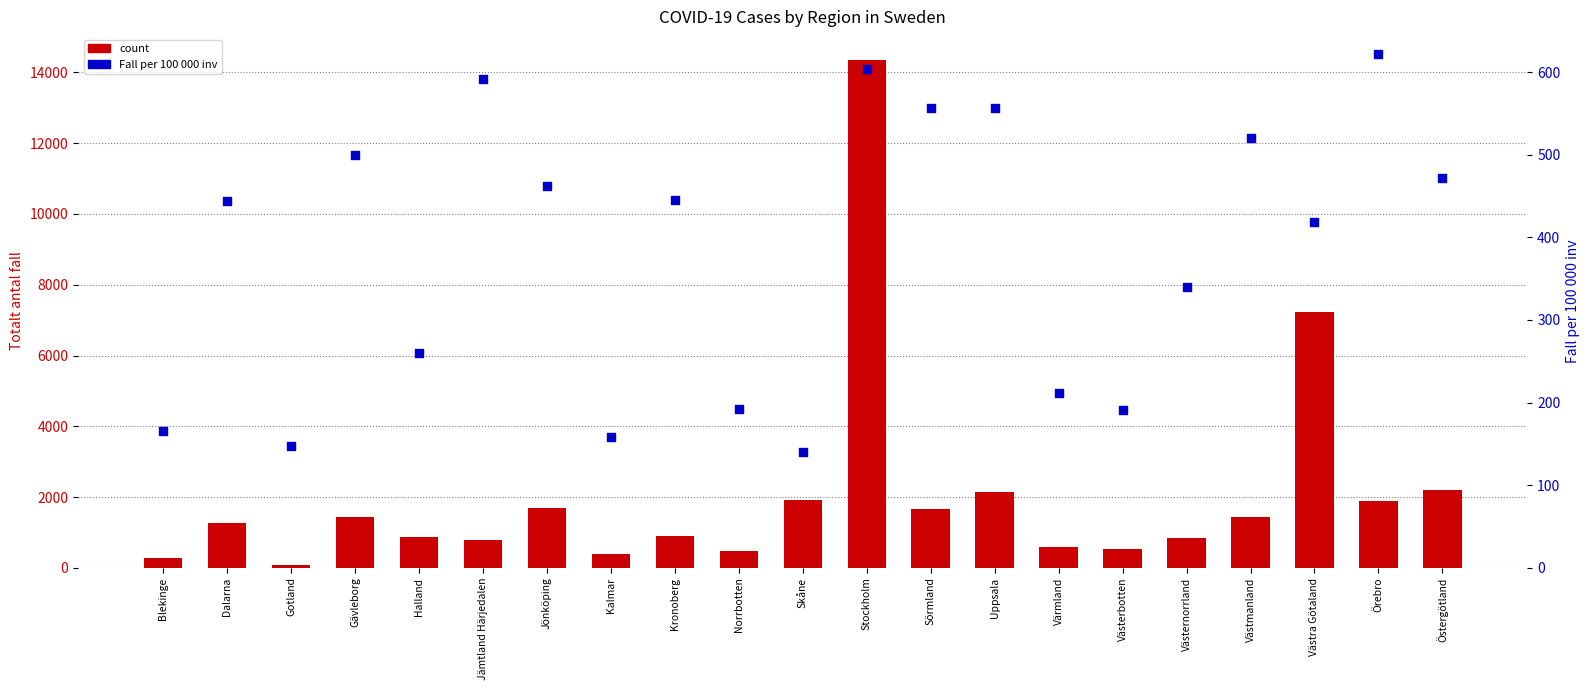

At how many categories does at least one series exceed 12733?

1